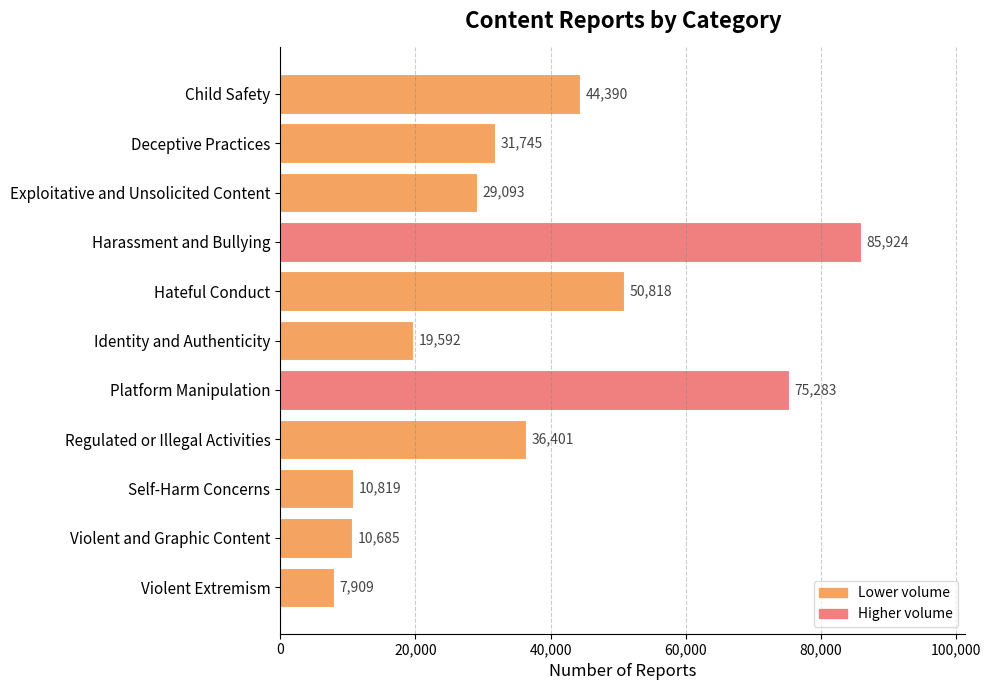

Which has a higher value, Child Safety or Deceptive Practices?

Child Safety